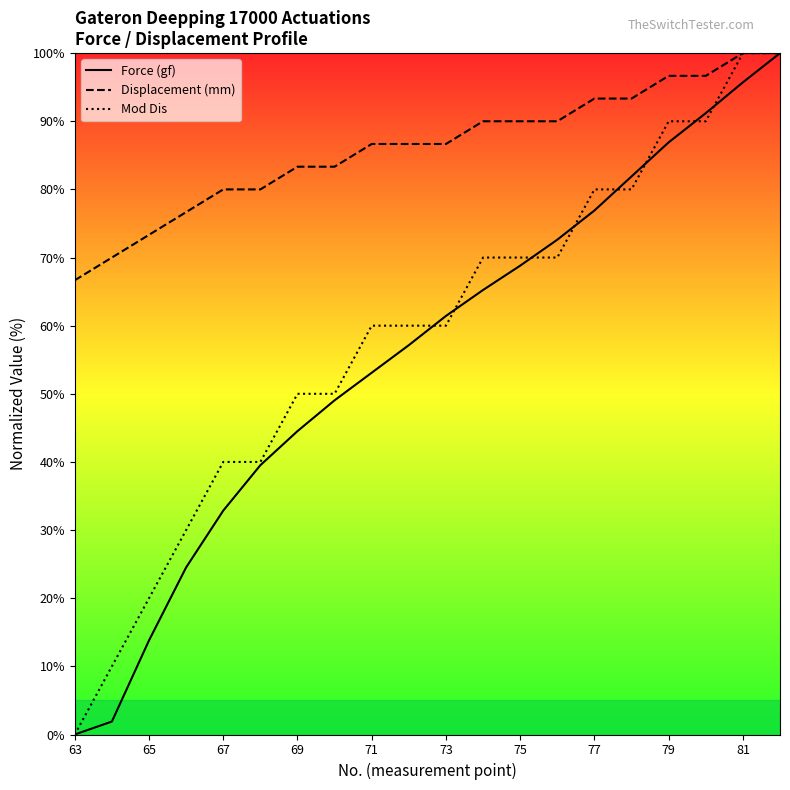

How many values in the Mod Dis series are below 60?

8